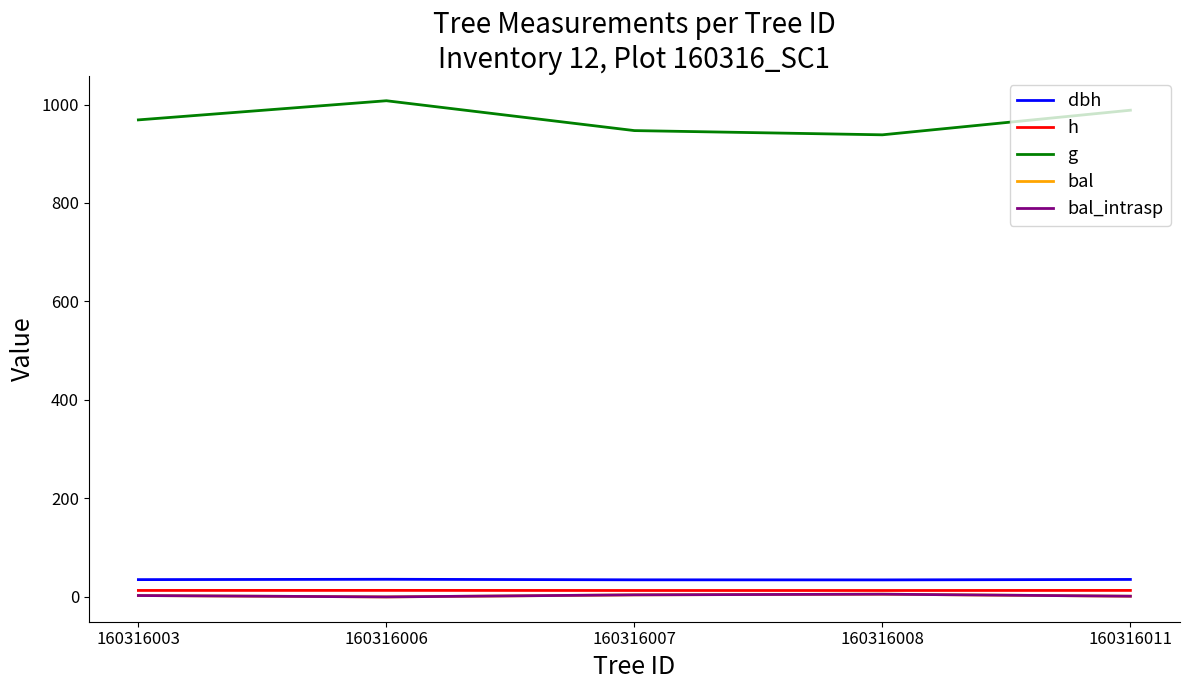

Is this an area chart (filled region under the line)?

No